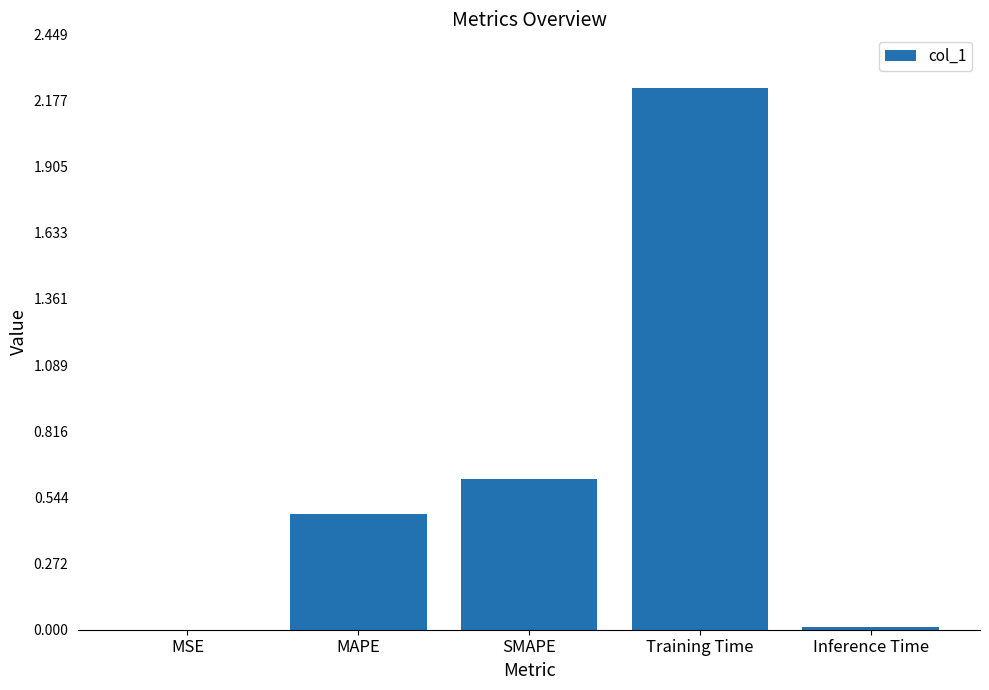

Count the number of categories in the chart.

5